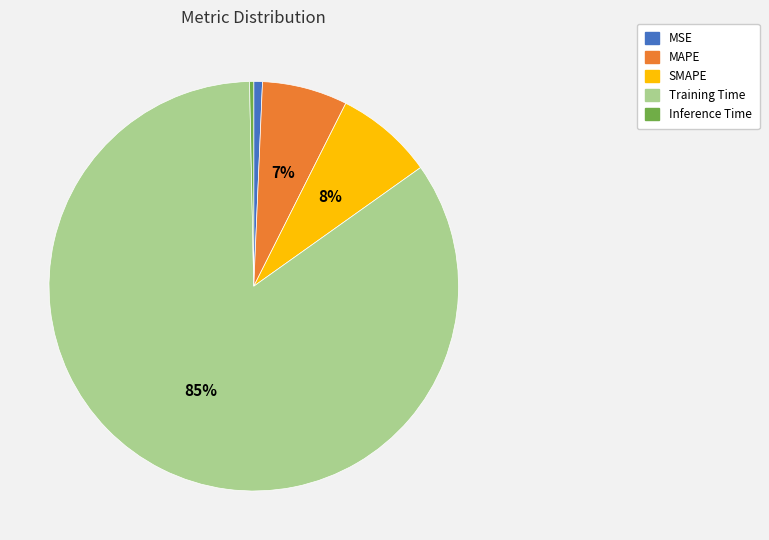

What is the largest slice in the pie chart?

Training Time